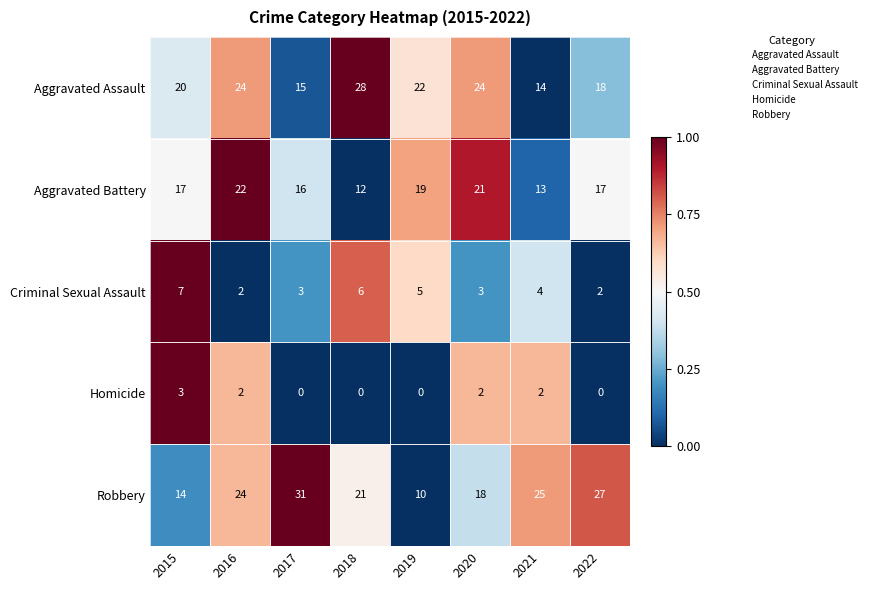

The value of Criminal Sexual Assault at 2019 is 5. True or false?

True